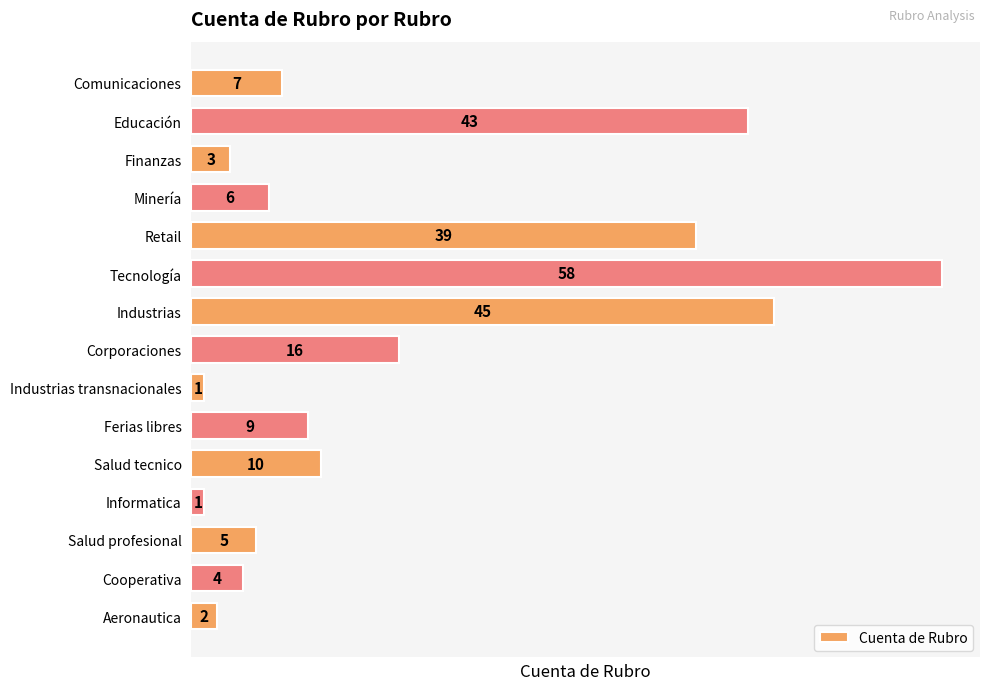

What is the maximum value shown in the chart?

58